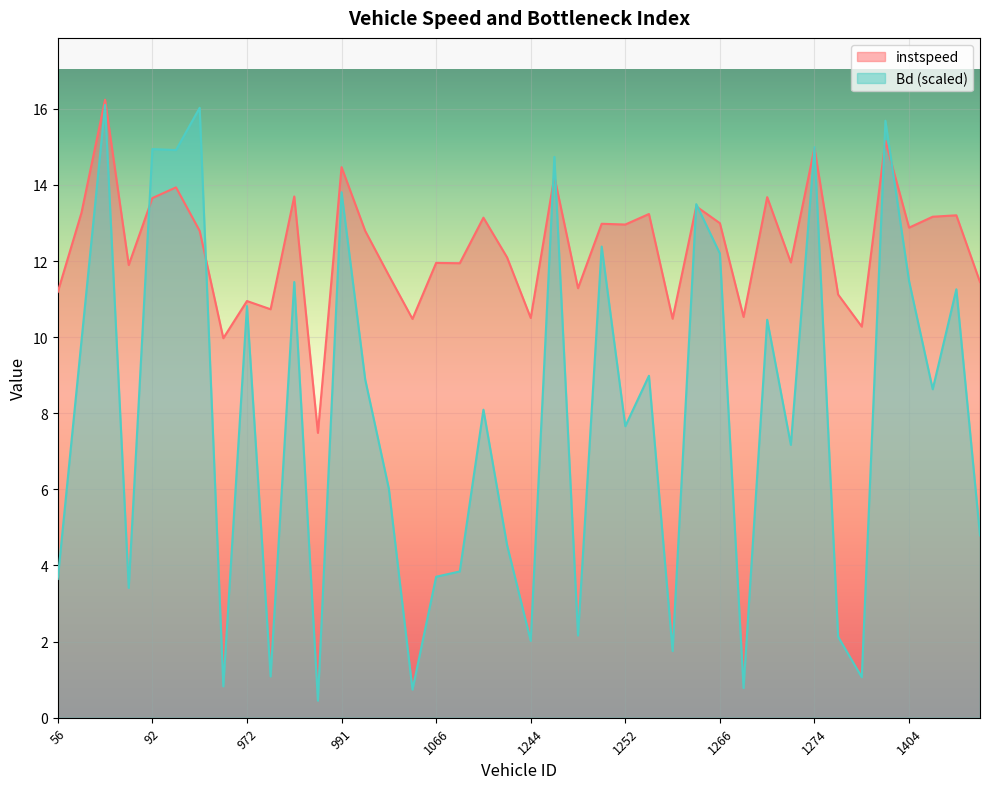

What is the value of the Bd point at the 40th from the left?

4.8